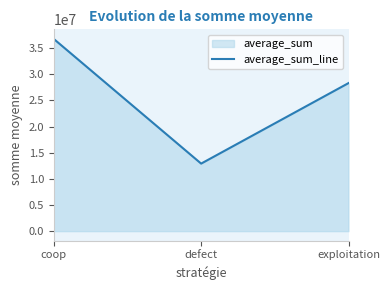

Rank the categories by value from lowest to highest.

defect, exploitation, coop